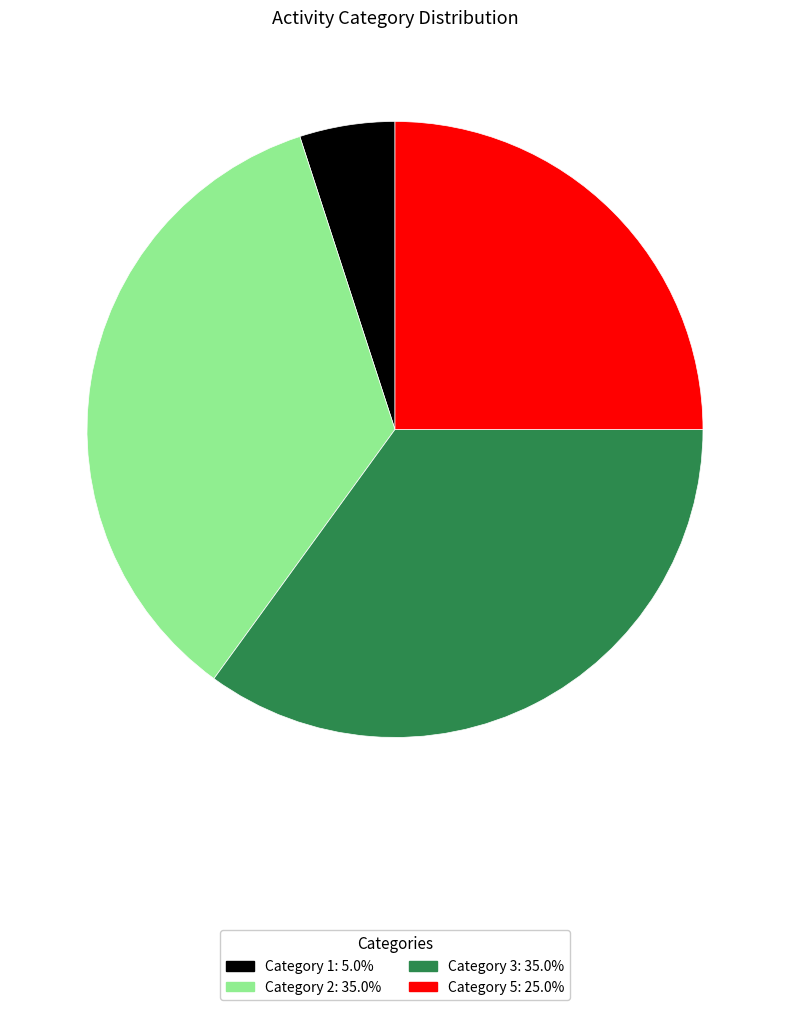

Does any single category account for the majority?

No